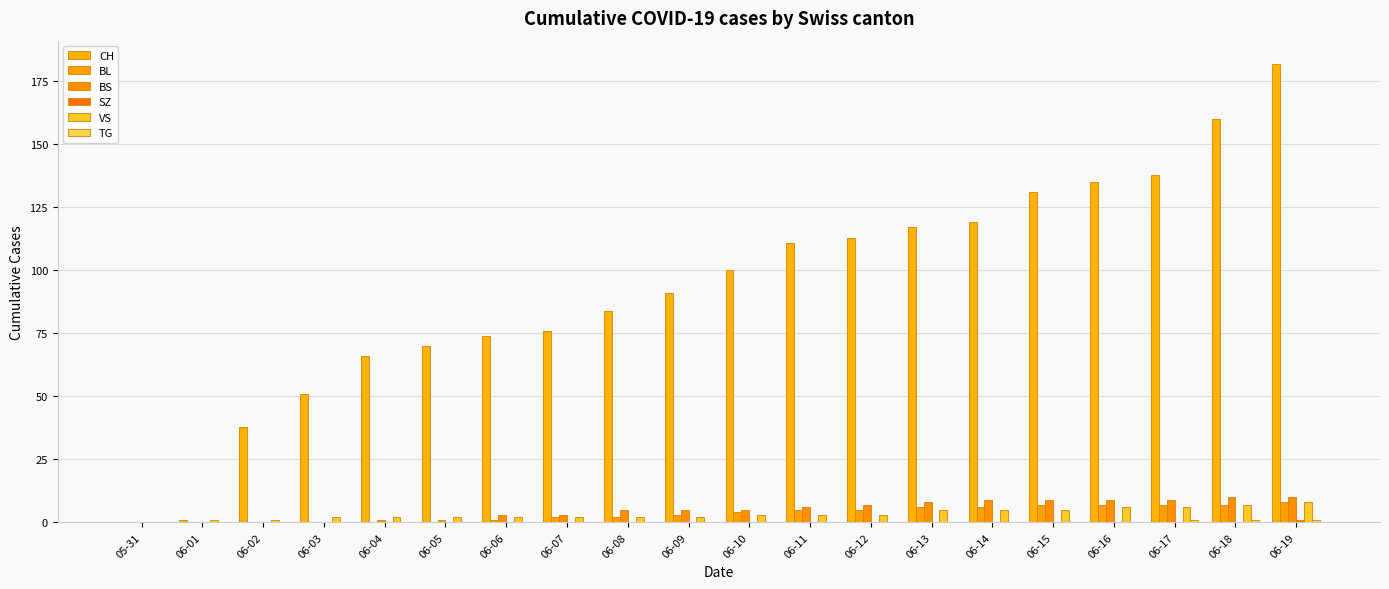

Which label corresponds to the largest value in the chart?

06-19